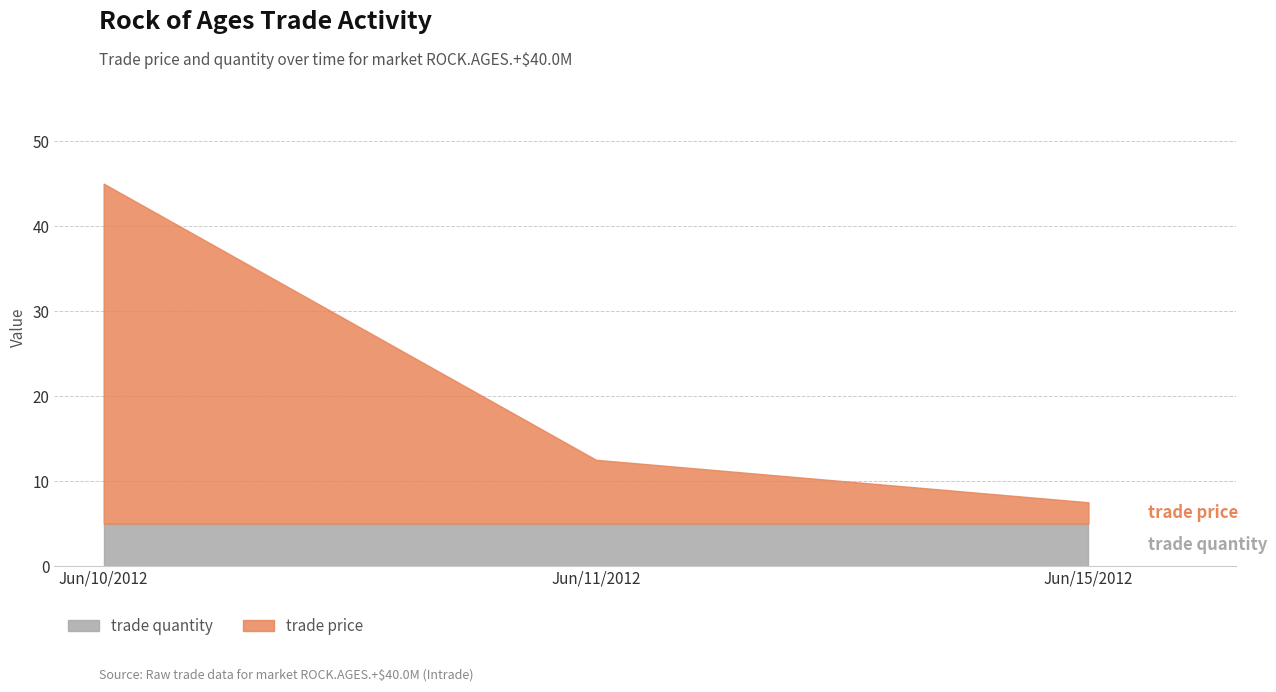

Reading left to right, transcribe all the data shown in this chart.

trade price: 40.0	7.5	2.5
trade quantity: 5.0	5.0	5.0